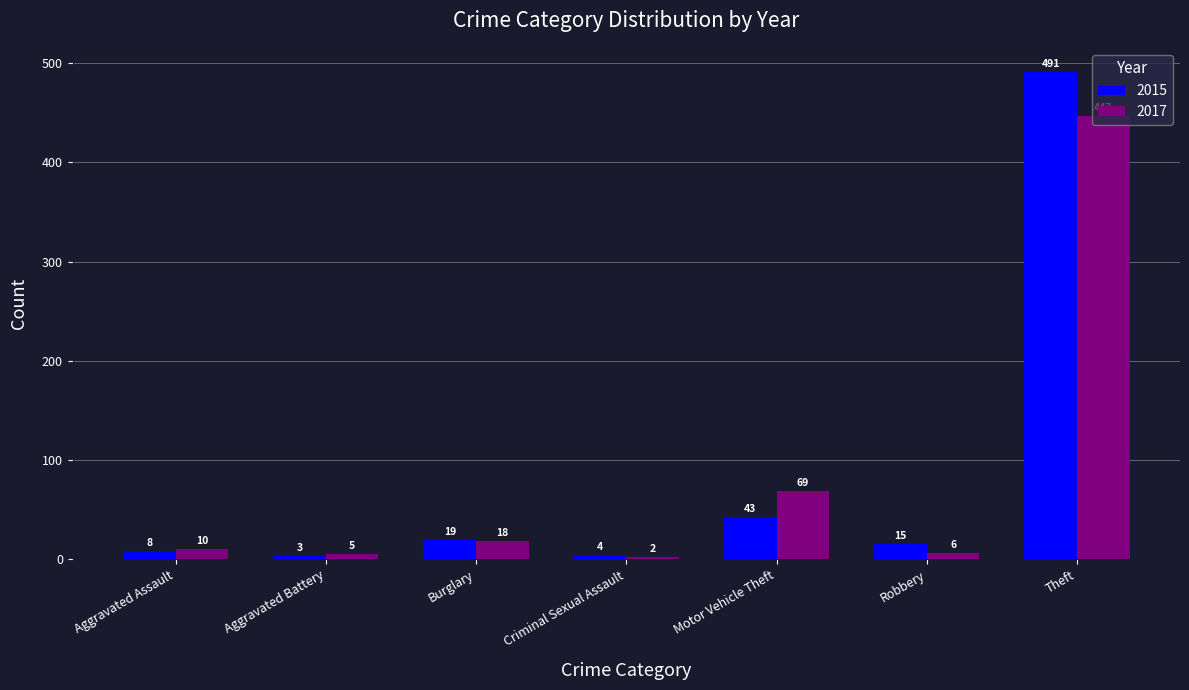

Count the number of categories in the chart.

7